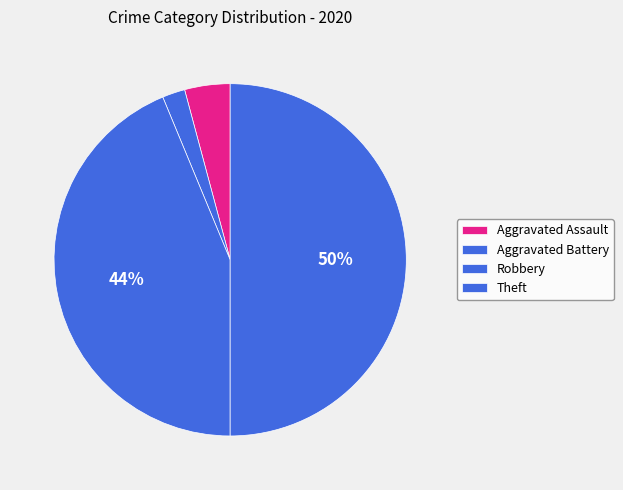

How much of the chart is everything except Aggravated Assault?

95.8%